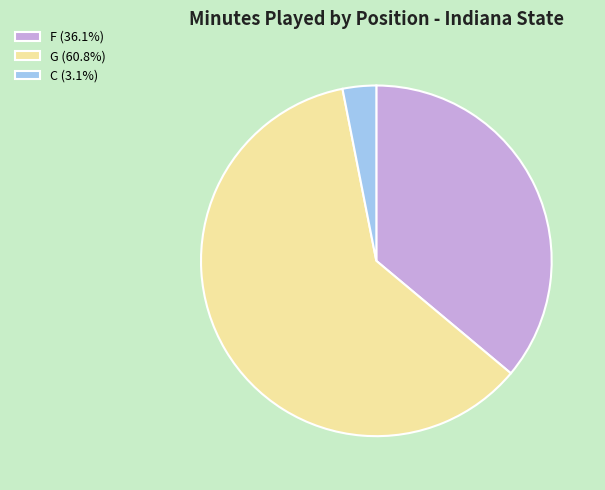

Does any single category account for the majority?

Yes